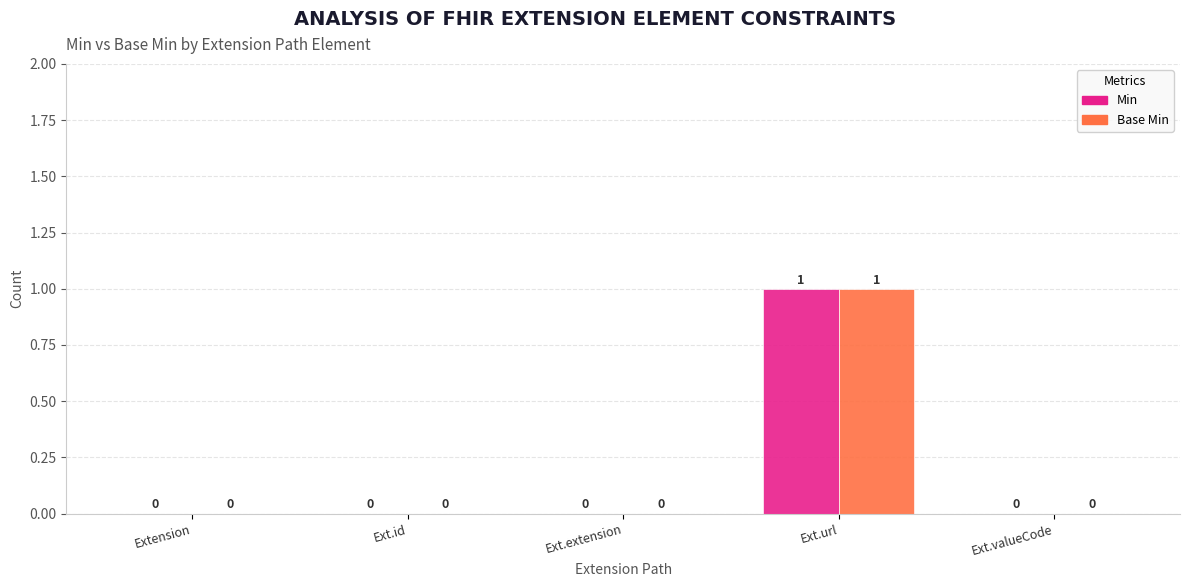

How many groups of bars are there?

5